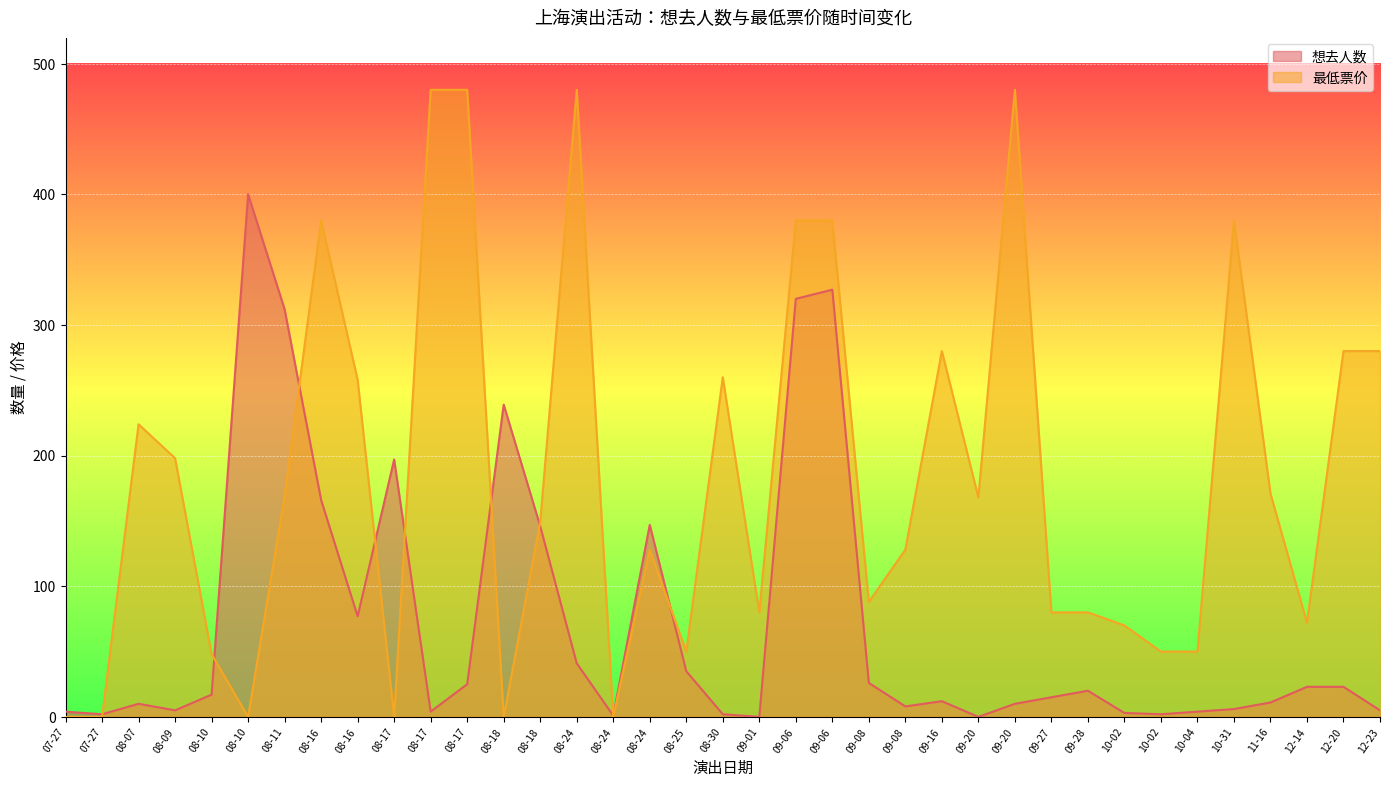

How many times do 想去人数 and 最低票价 cross each other?

9